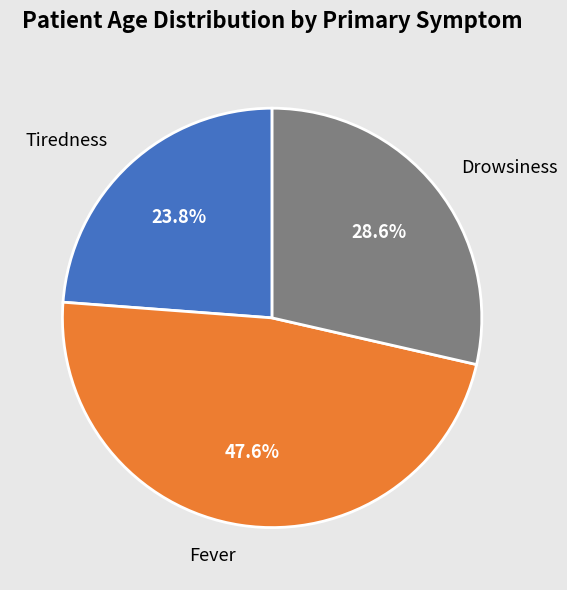

To the nearest percent, what is the difference between the largest and smallest slice percentages?

24%